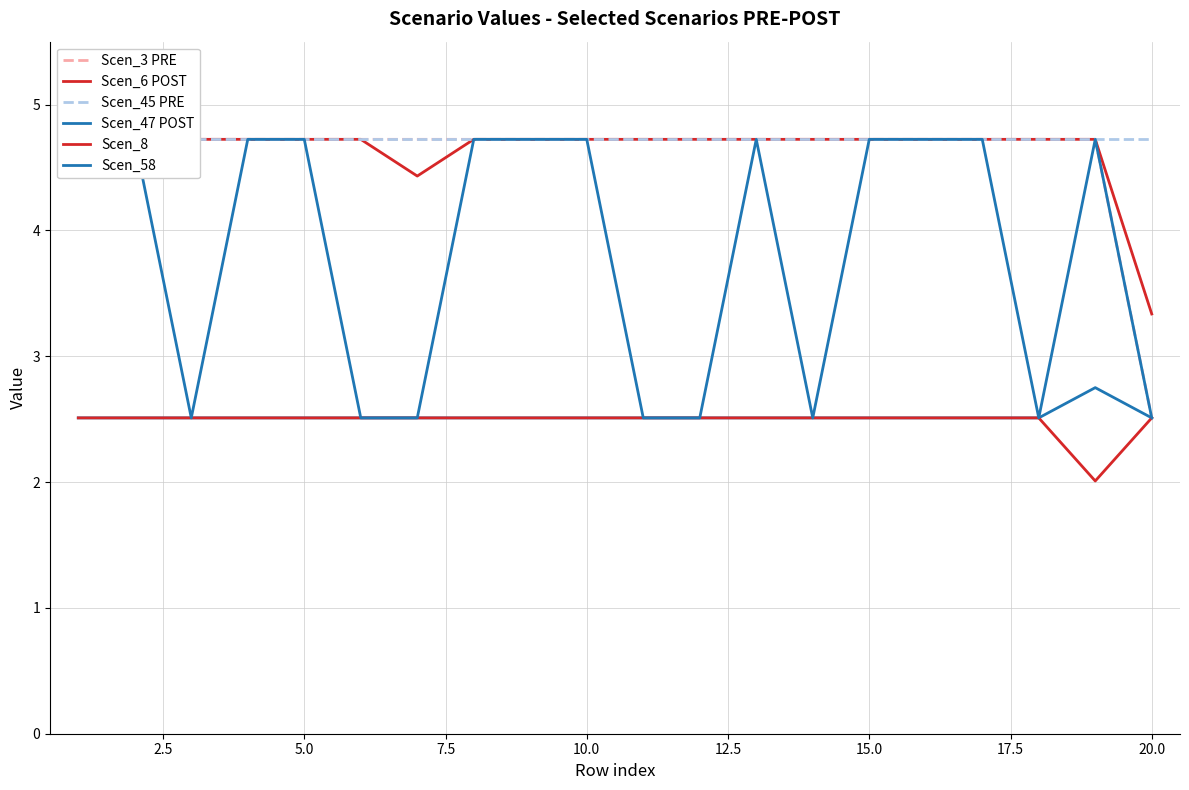

Which series has the widest spread of values?

Scen_3 PRE